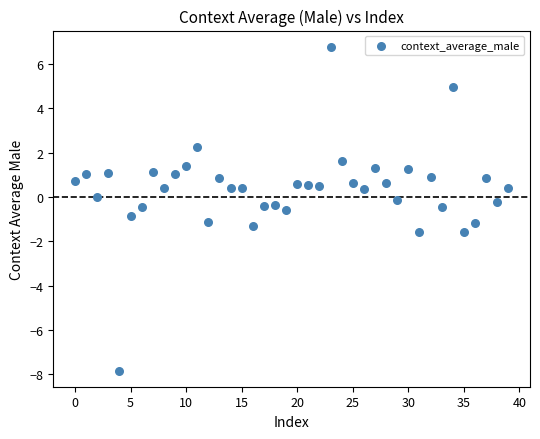

What is the range of Y values (max minus min)?

14.6